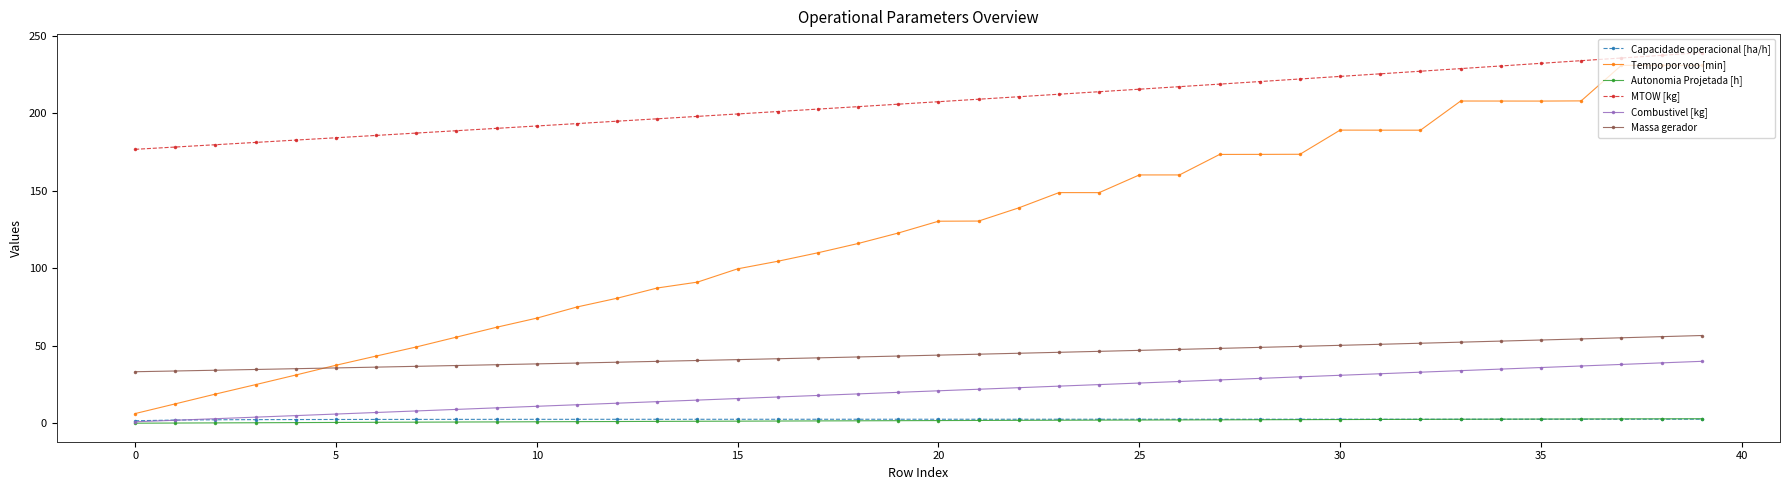

What is the highest value of the Autonomia Projetada [h] series?

3.0